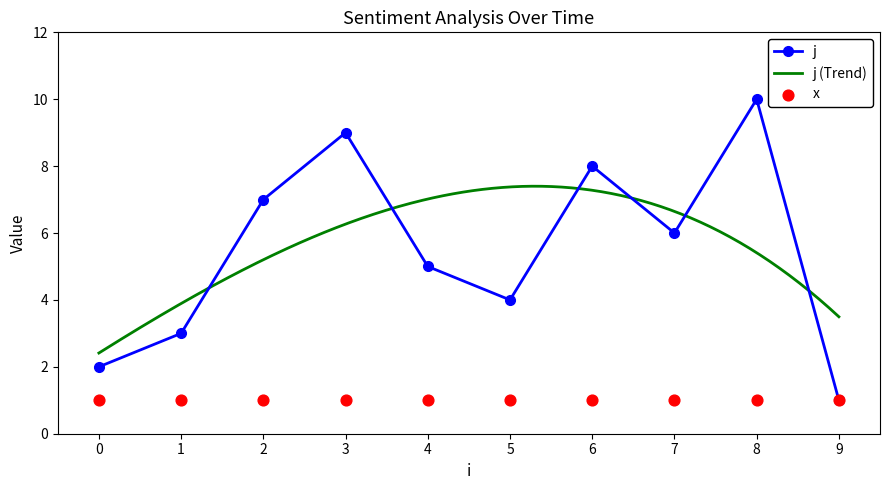

Between 0 and 4, which is larger?

4